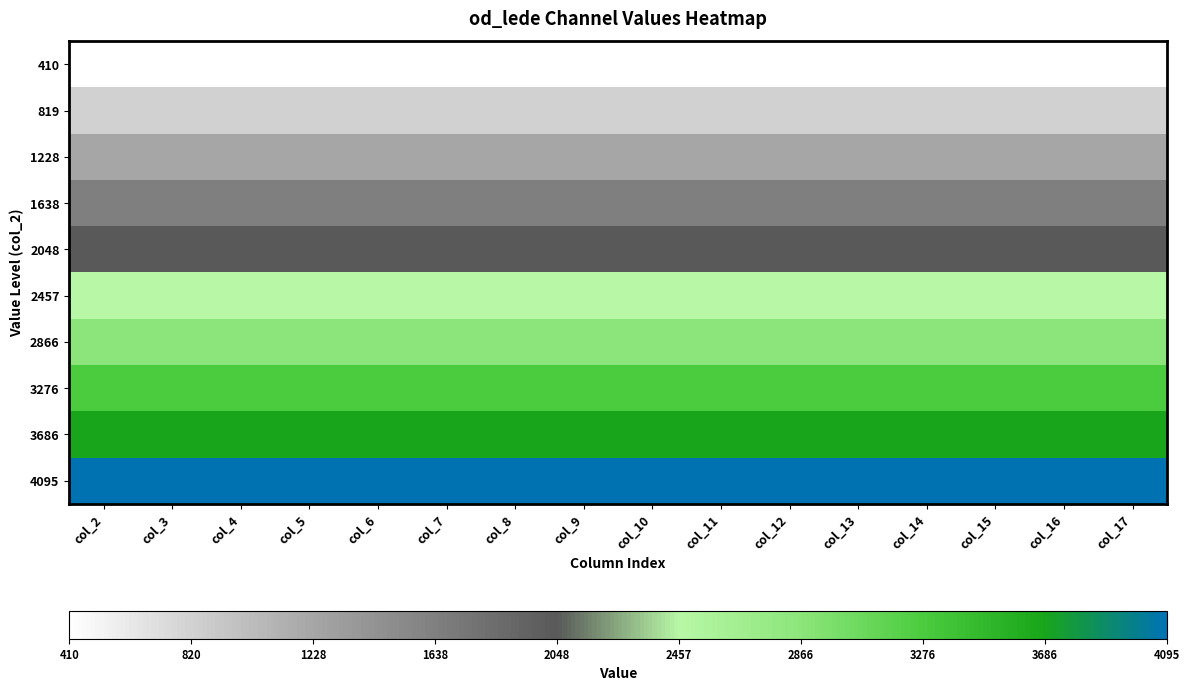

At col_11, list the series in order from smallest to largest.

410, 819, 1228, 1638, 2048, 2457, 2866, 3276, 3686, 4095